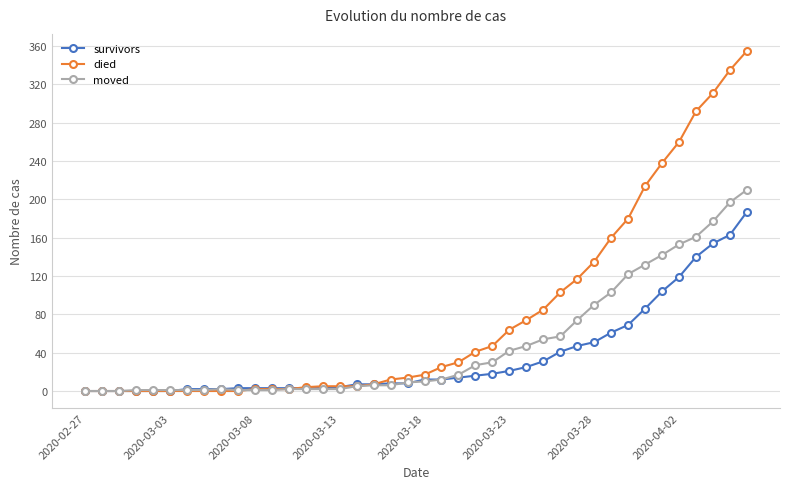

Count the number of data series in this chart.

3